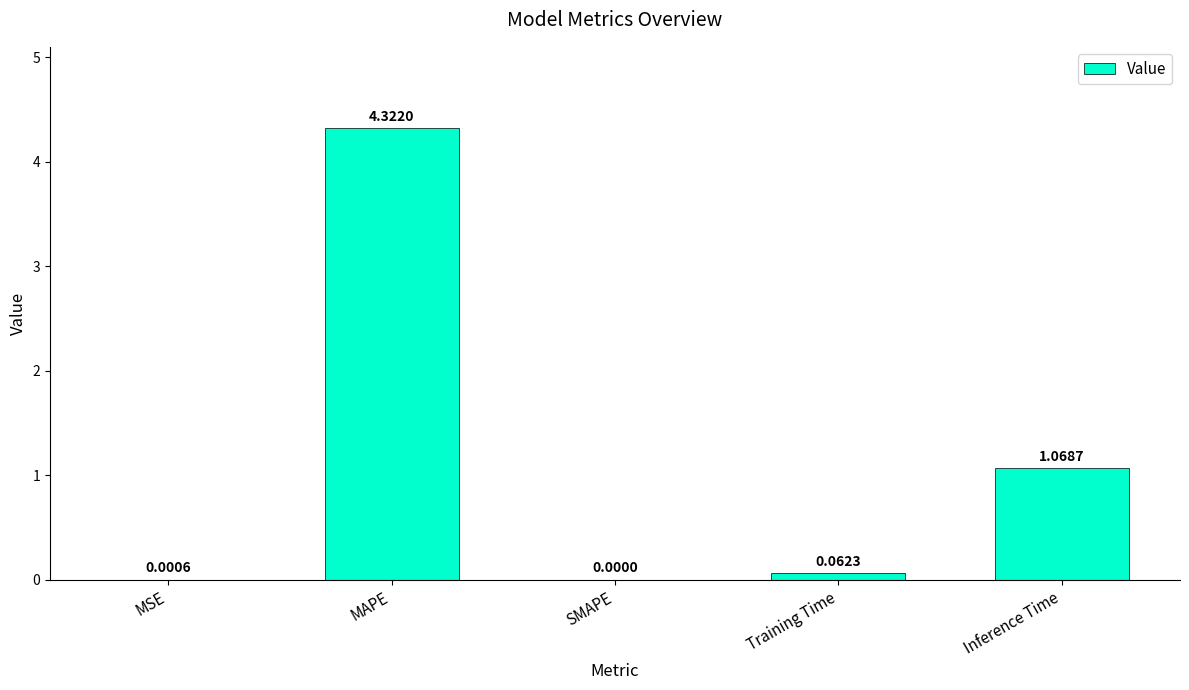

Where is the data nearest to the value 2?

Inference Time